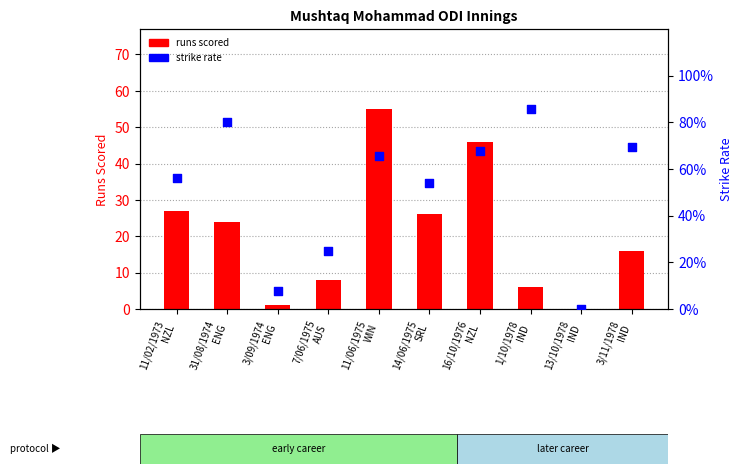

Is the value of strike rate at 7/06/1975
AUS greater than the value of runs scored at 11/06/1975
WIN?

No